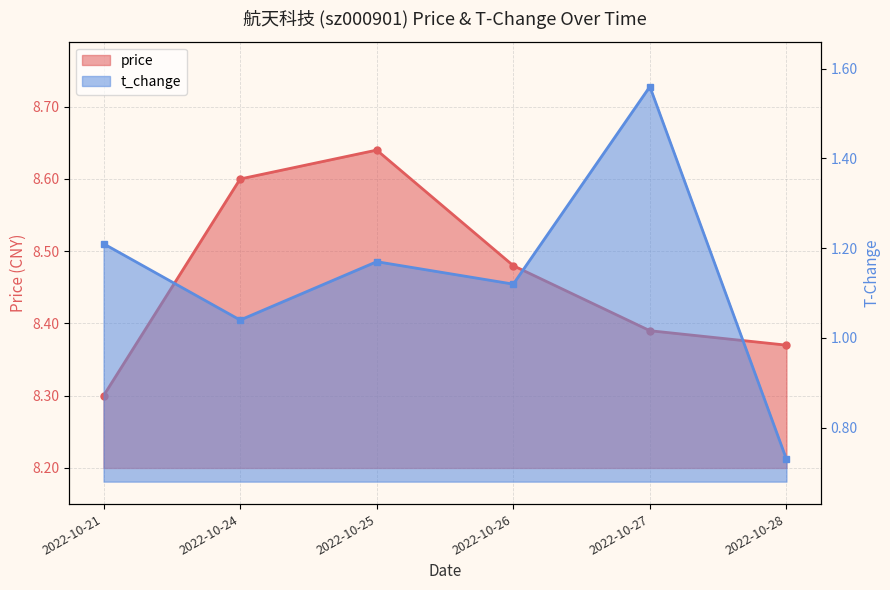

At which category does the chart reach its minimum across all series?

2022-10-28